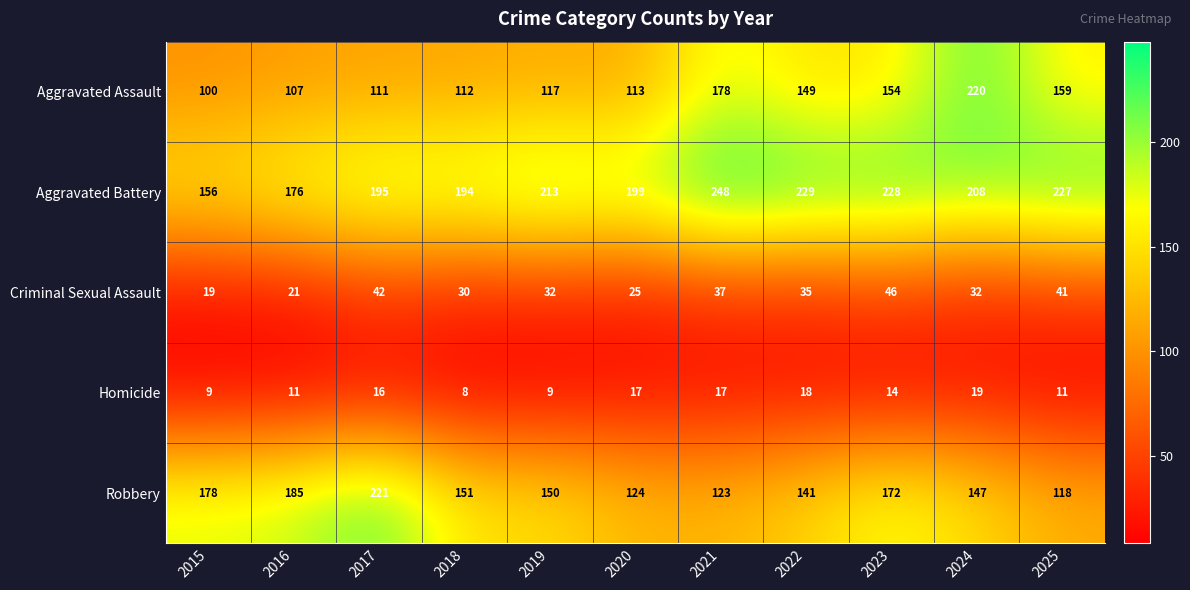

What is the sum of all Criminal Sexual Assault values?

360